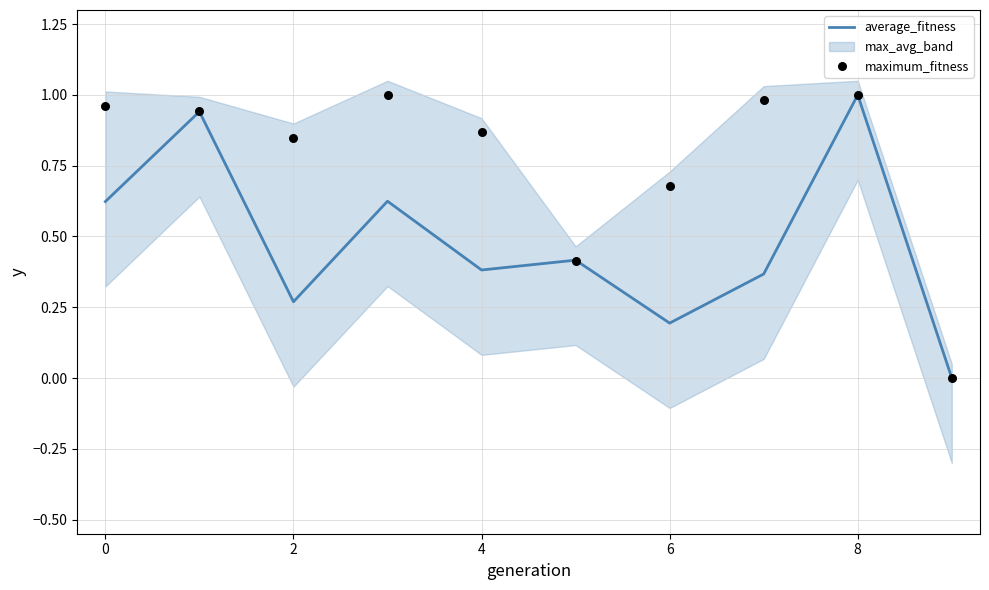

Which series has the largest Y range (max minus min)?

average_fitness